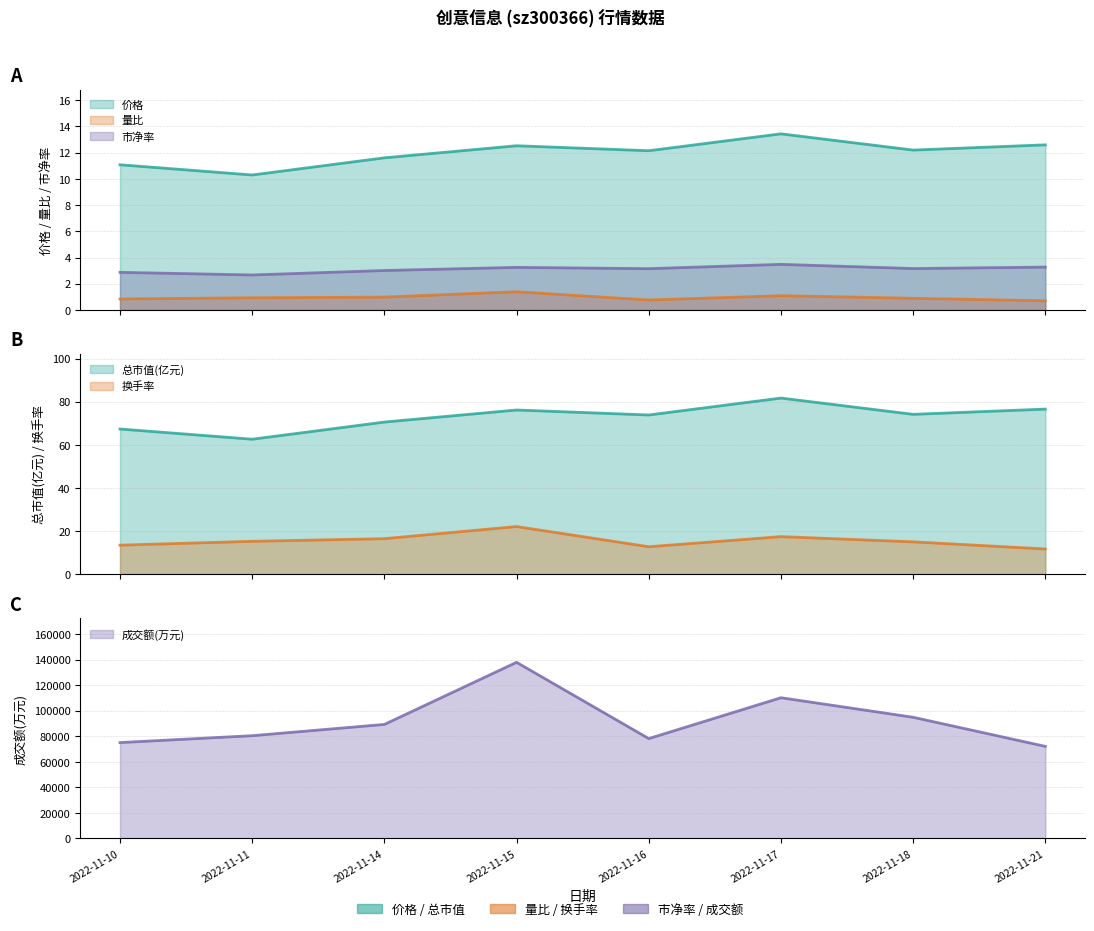

Which series has the largest total across all categories?

价格